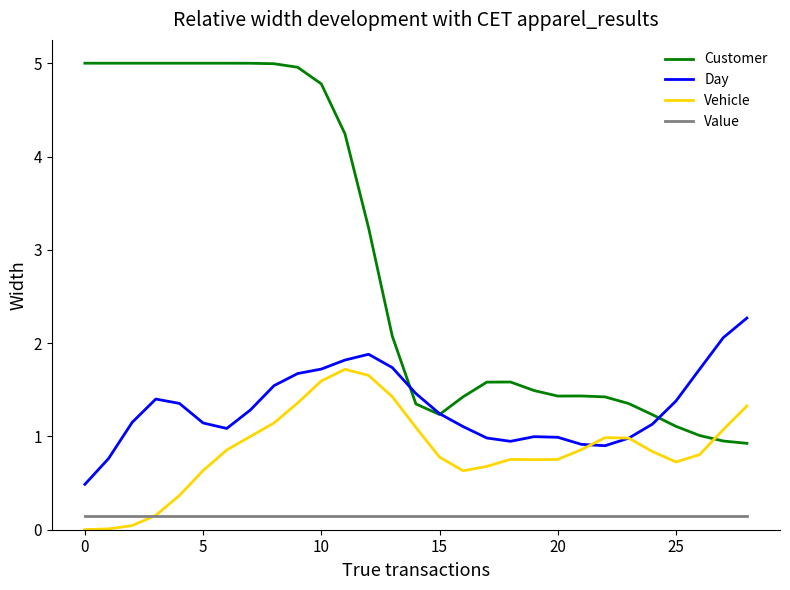

What is the greatest value displayed?

5.0